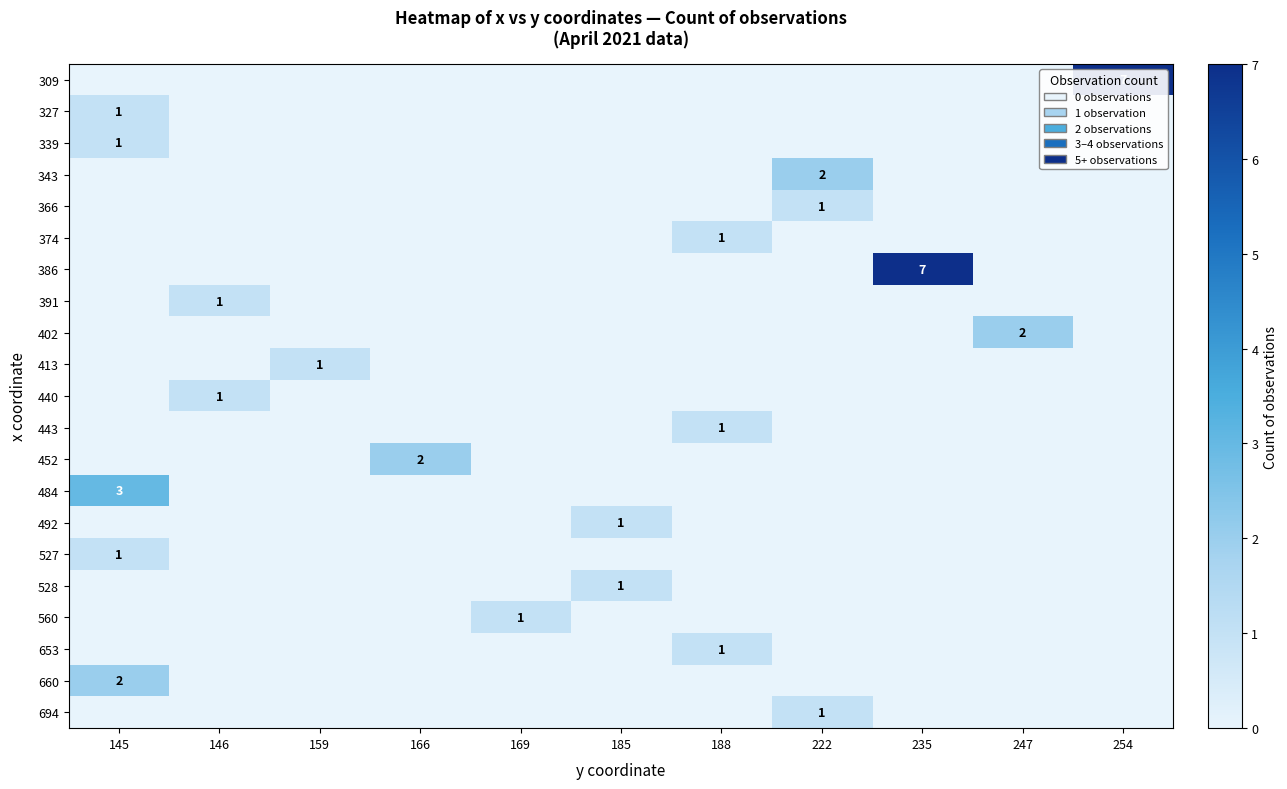

The 339 series shows 1 at 145. True or false?

True